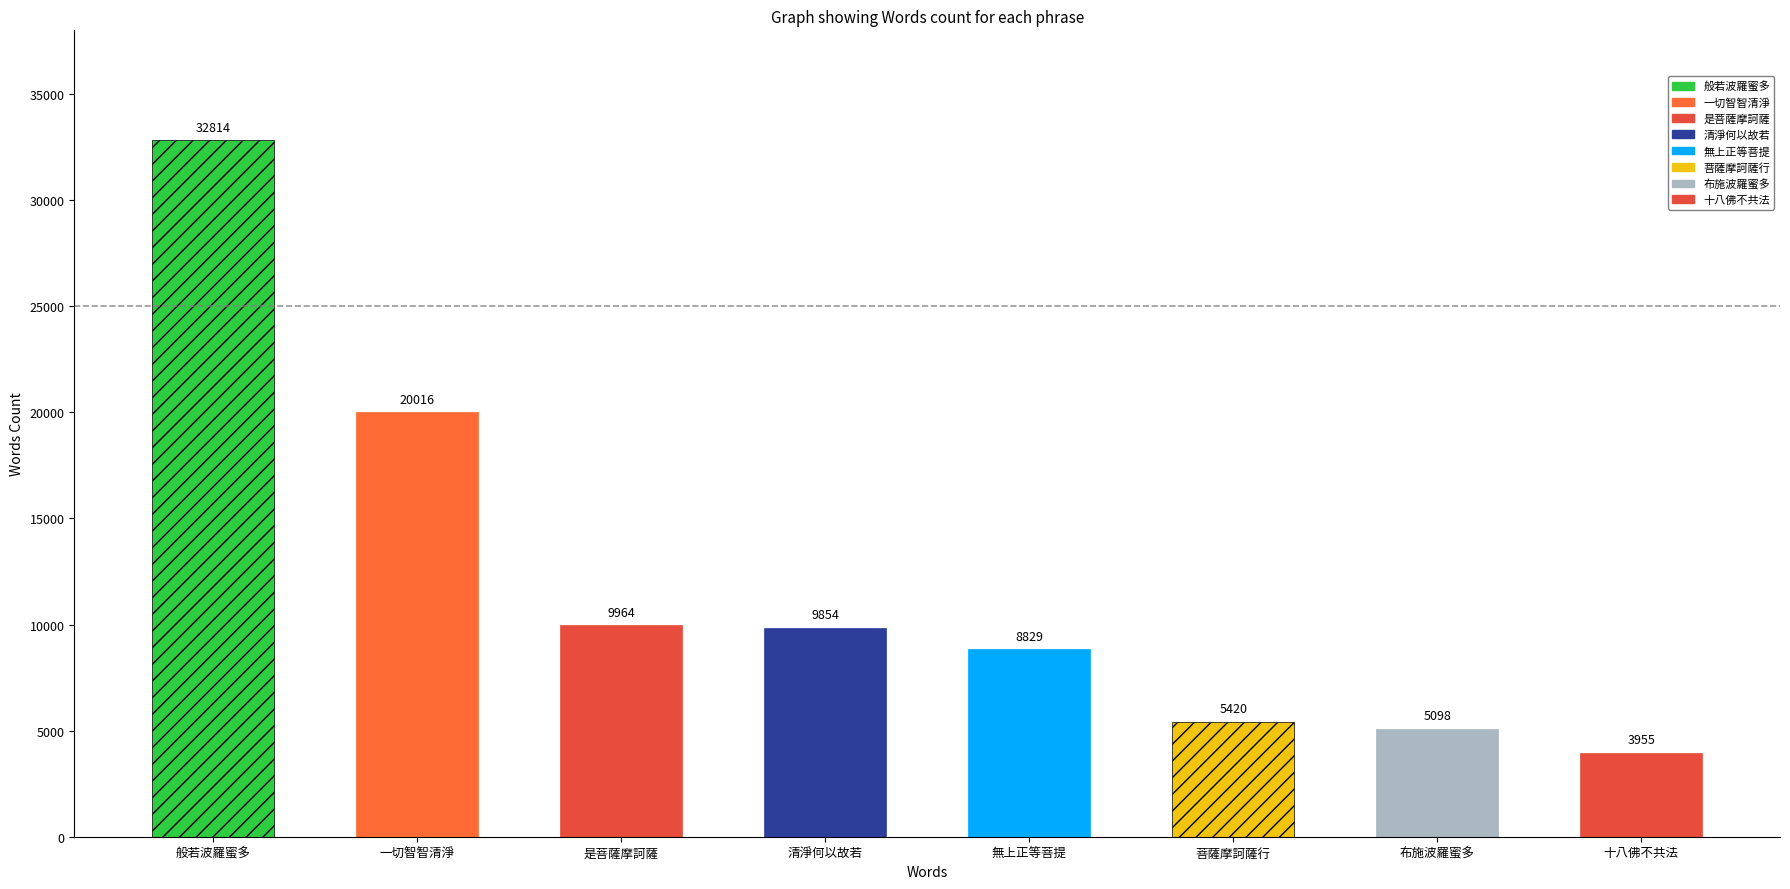

The value at 一切智智清淨 is 29172. True or false?

False